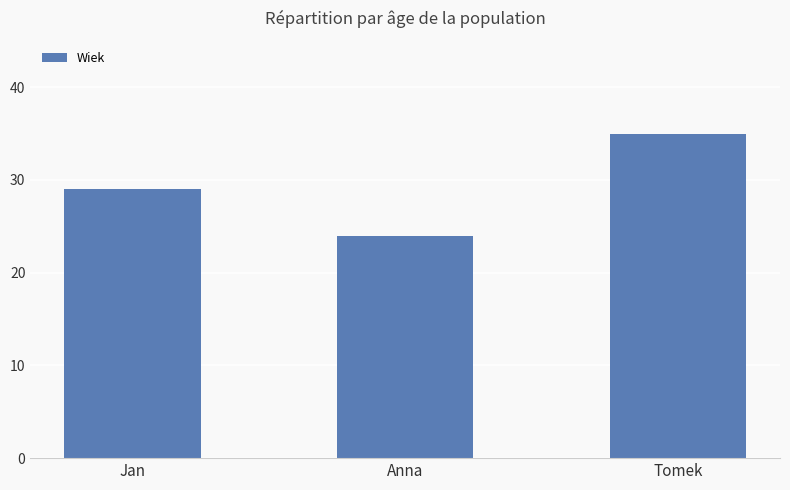

Where is the data nearest to the value 29?

Jan